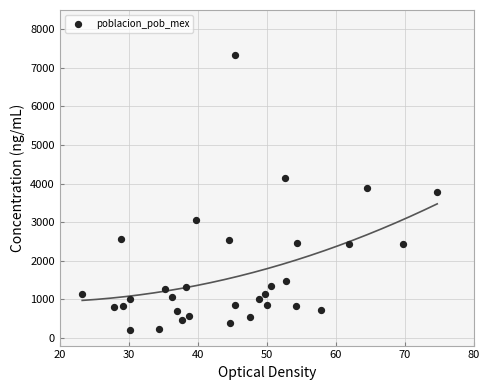

What is the range of X values (max minus min)?

51.4